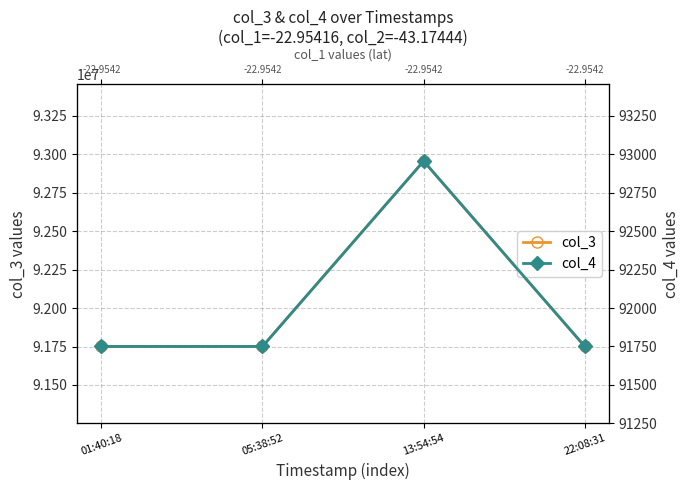

What is the difference between the col_3 values at 22:08:31 and 05:38:52?

143